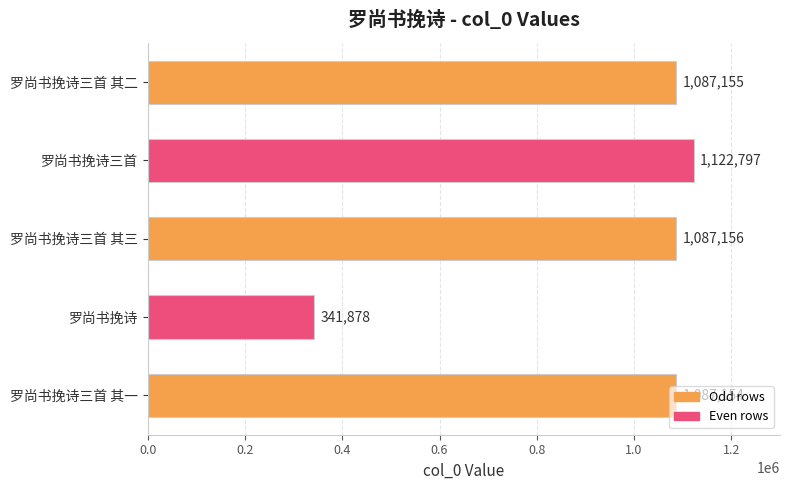

Which has a higher value, 罗尚书挽诗 or 罗尚书挽诗三首 其三?

罗尚书挽诗三首 其三